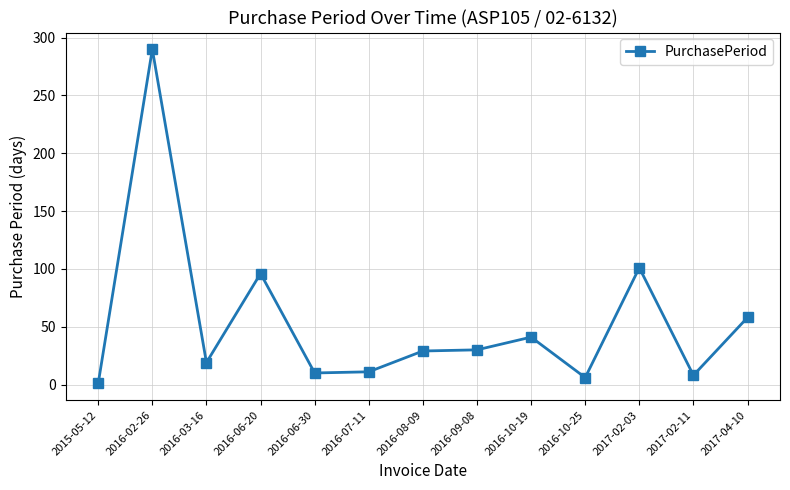

What is the label of the 3rd point from the left?

2016-03-16